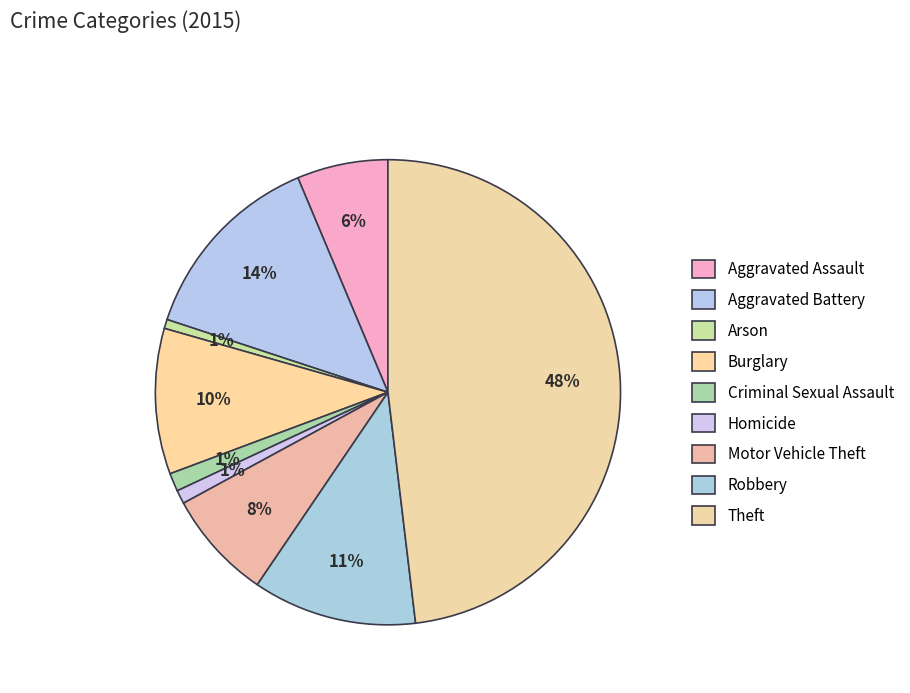

Count the number of slices in the pie.

9